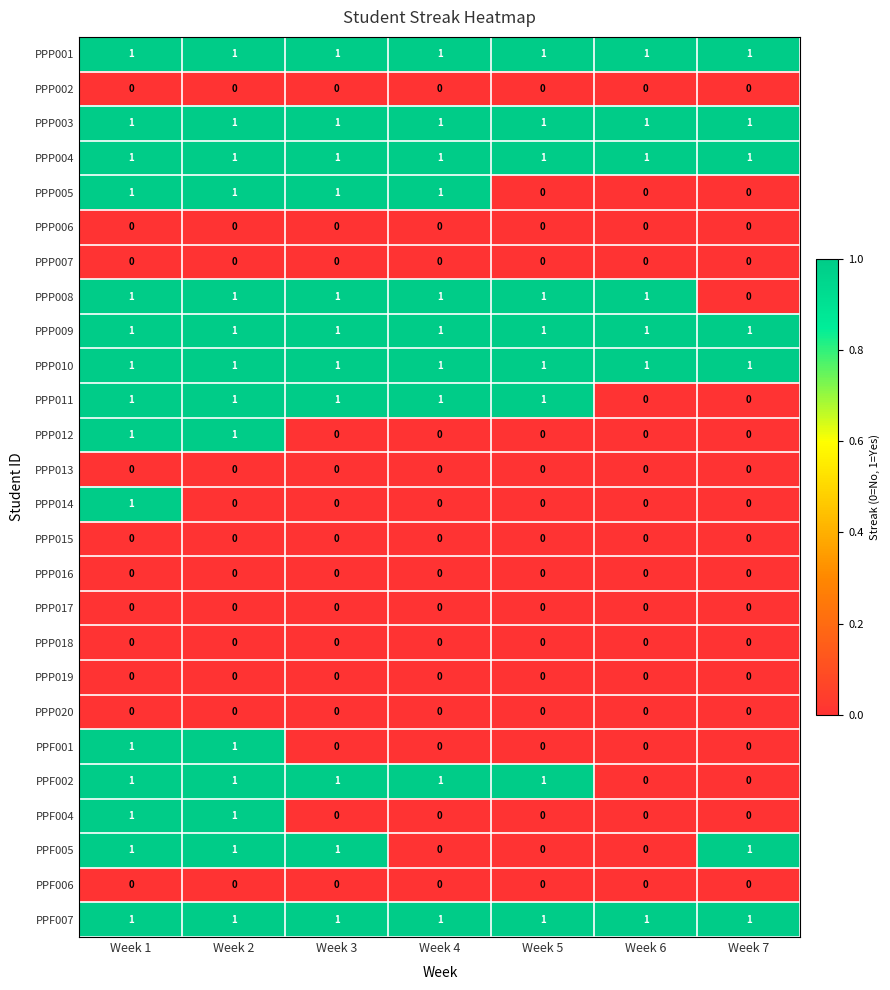

Is it true that PPP016 equals 0 at Week 5?

True